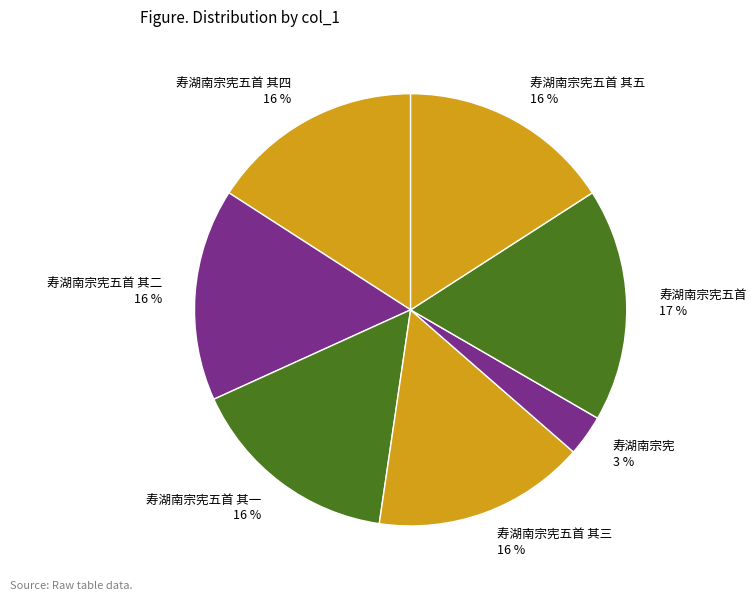

Count the number of slices in the pie.

7